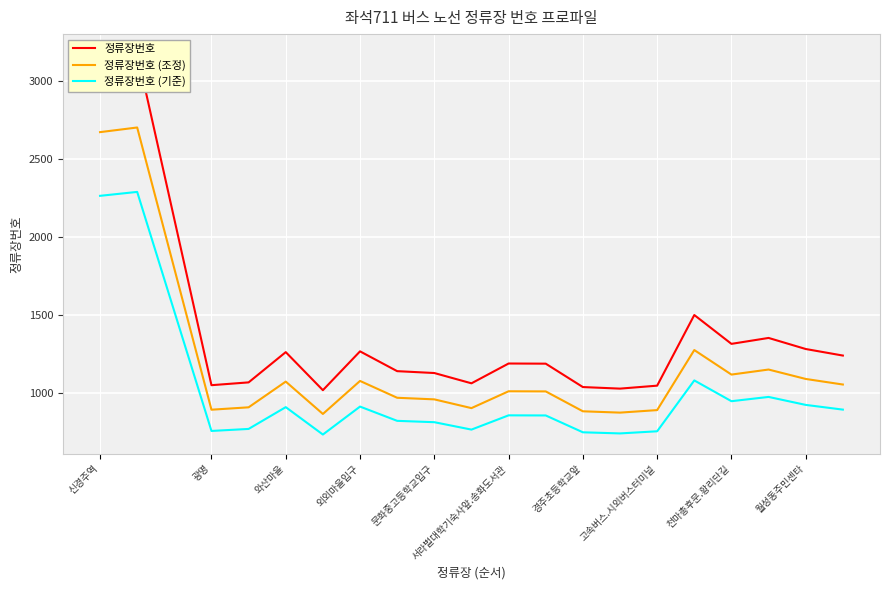

What are all the series names shown in the legend?

정류장번호, 정류장번호 (조정), 정류장번호 (기준)